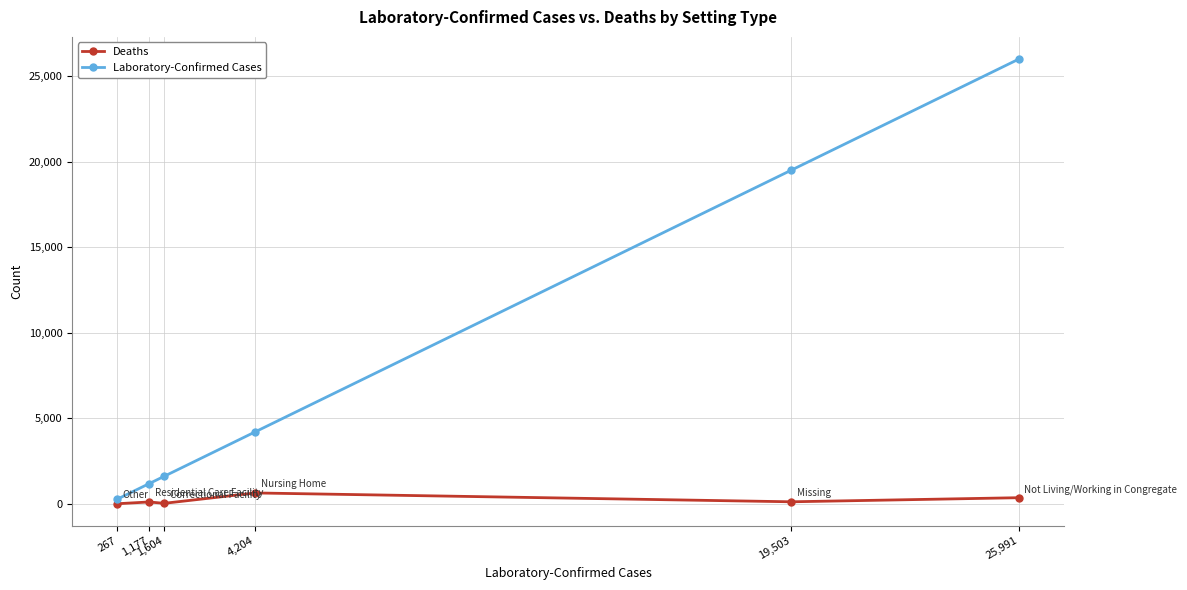

Which series has the largest range (max minus min)?

Laboratory-Confirmed Cases